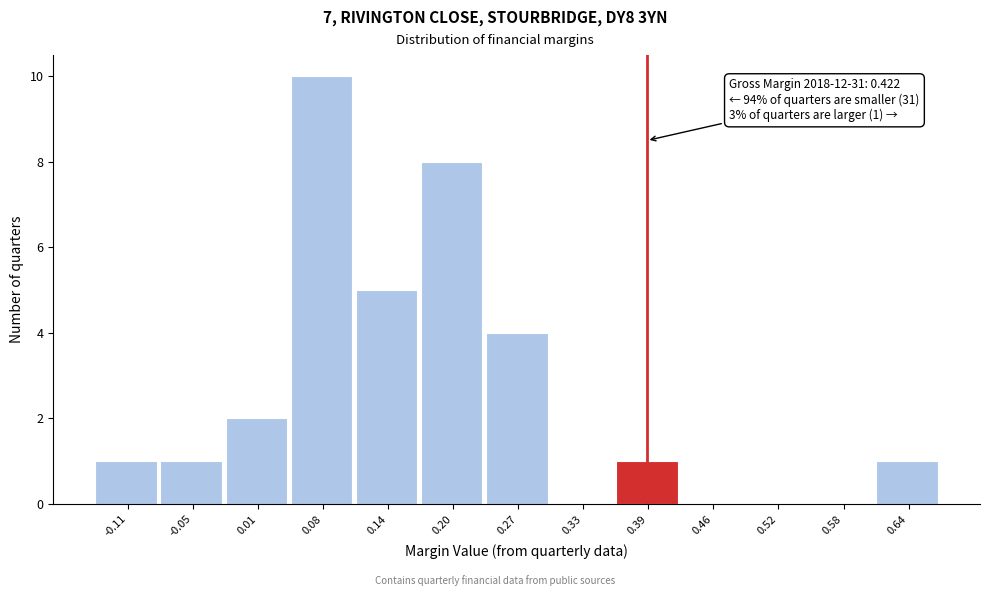

Reading left to right, transcribe all the data shown in this chart.

-0.11=1	-0.05=1	0.01=2	0.08=10	0.14=5	0.20=8	0.27=4	0.33=0	0.39=1	0.46=0	0.52=0	0.58=0	0.64=1